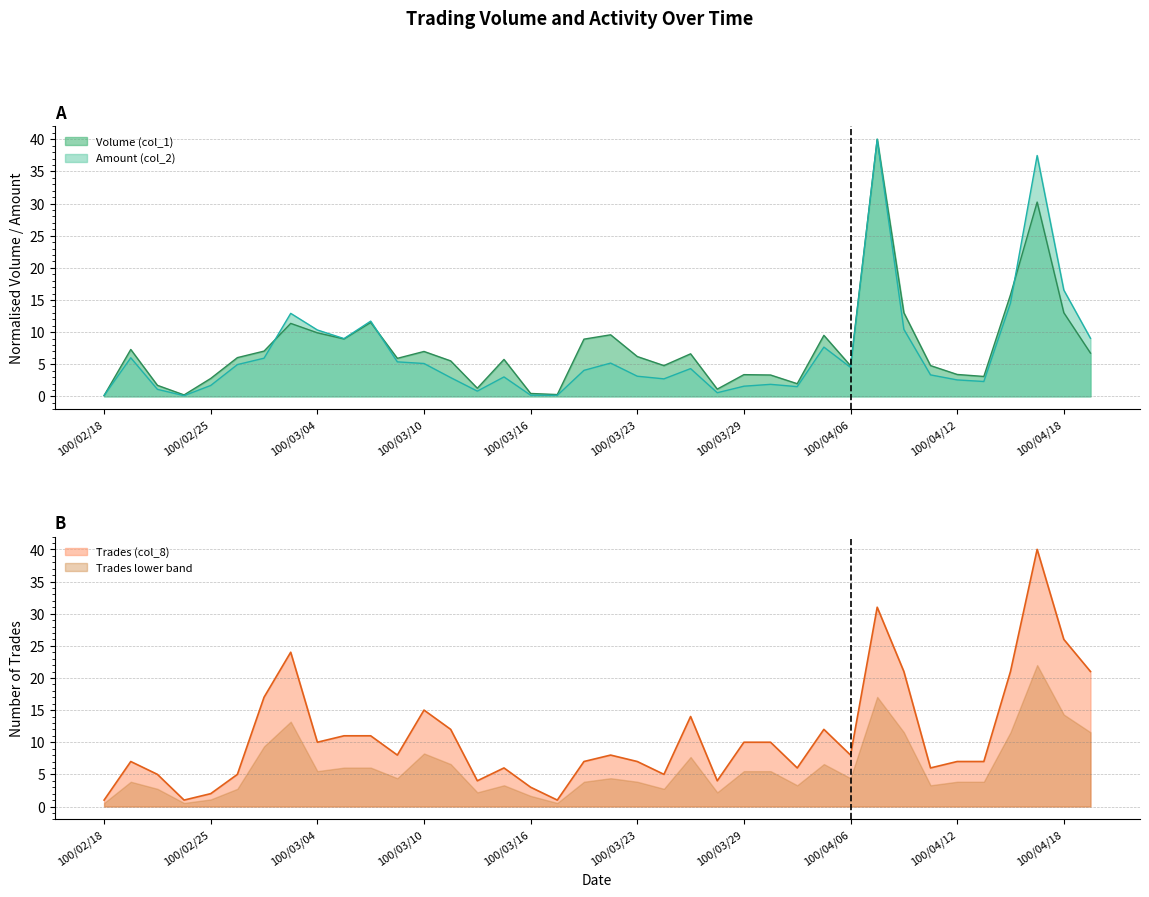

How many lines are shown in the chart?

3